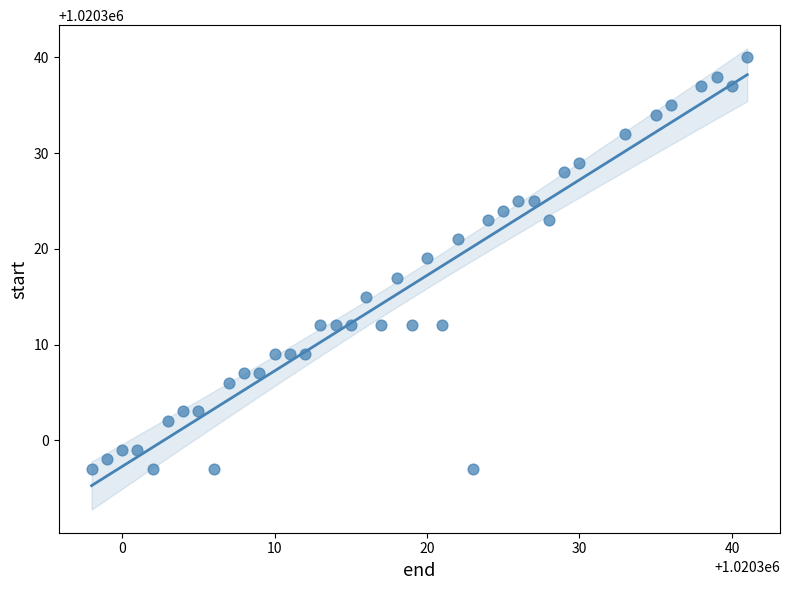

What is the range of X values (max minus min)?

43